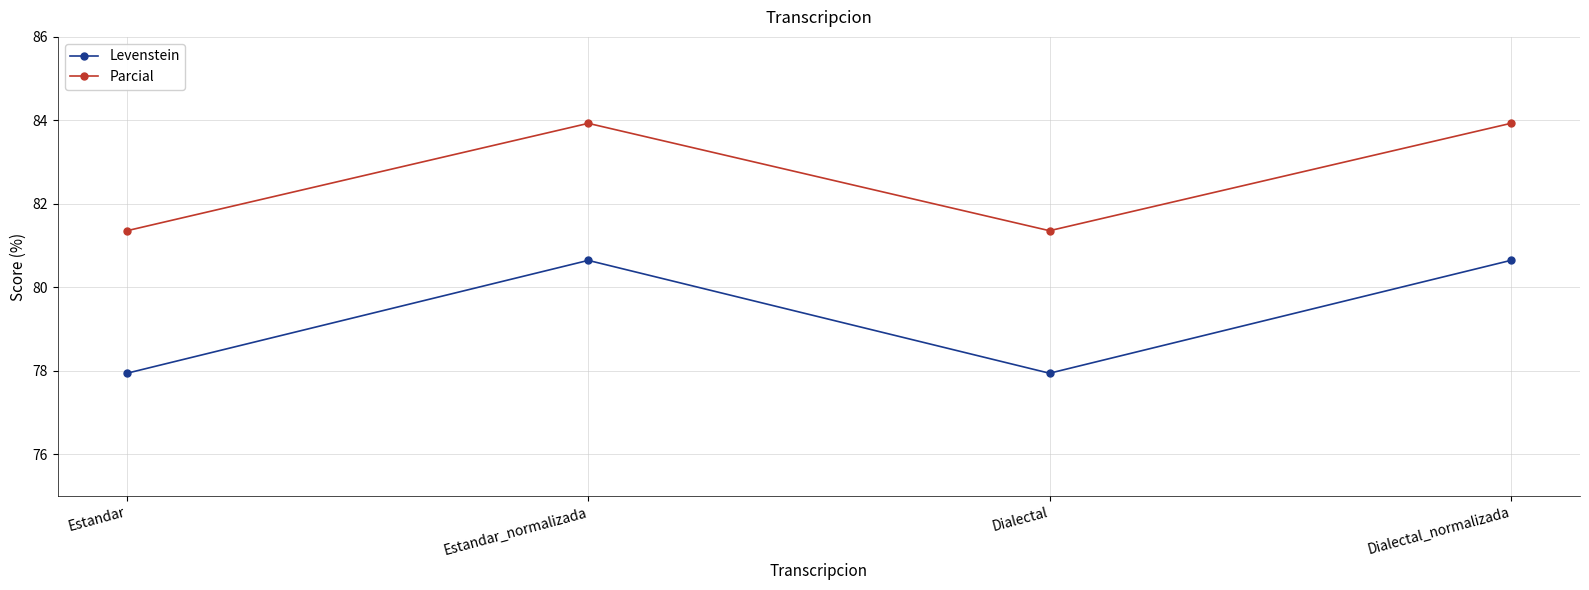

What is the lowest value of the Levenstein series?

77.9